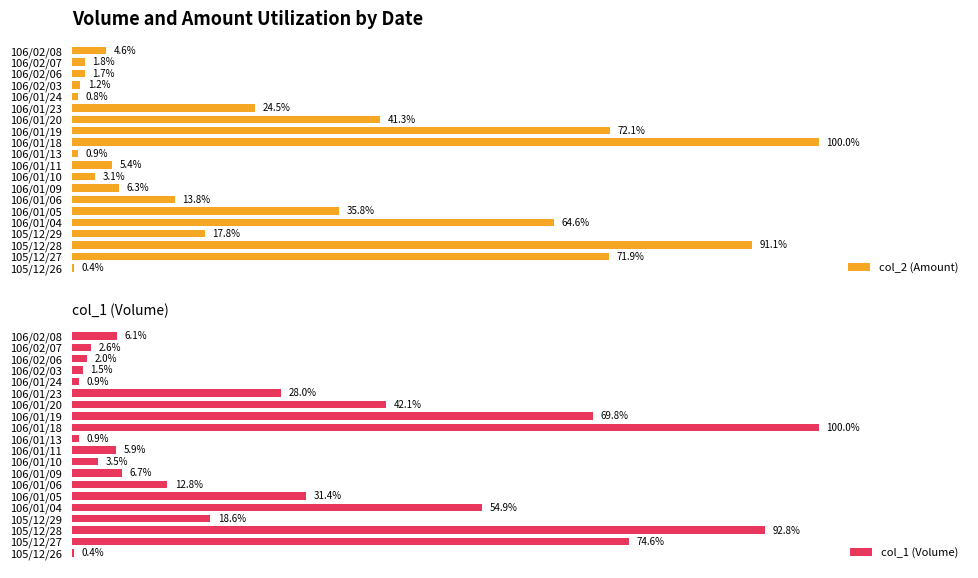

What is the difference between the second highest and minimum values in the col_1 (Volume) series?

92.4